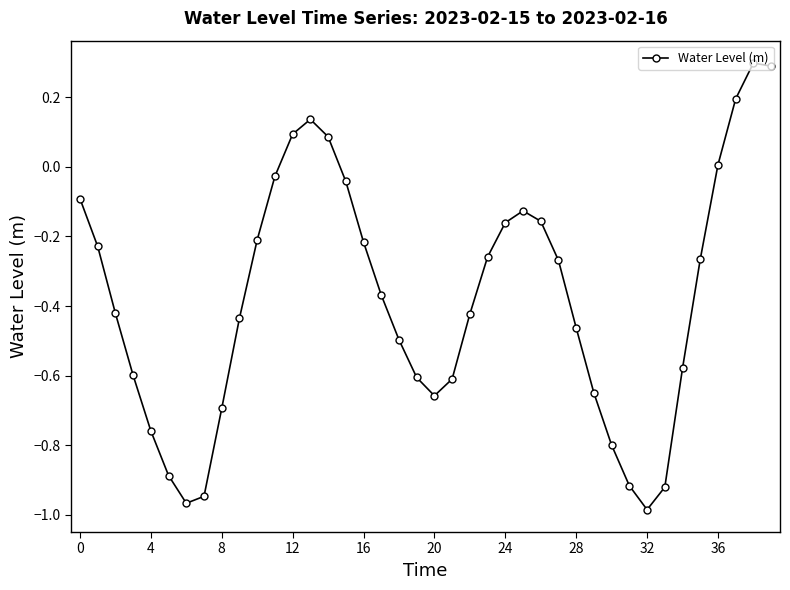

True or false: there are more than 1 points higher than both neighbors.

True